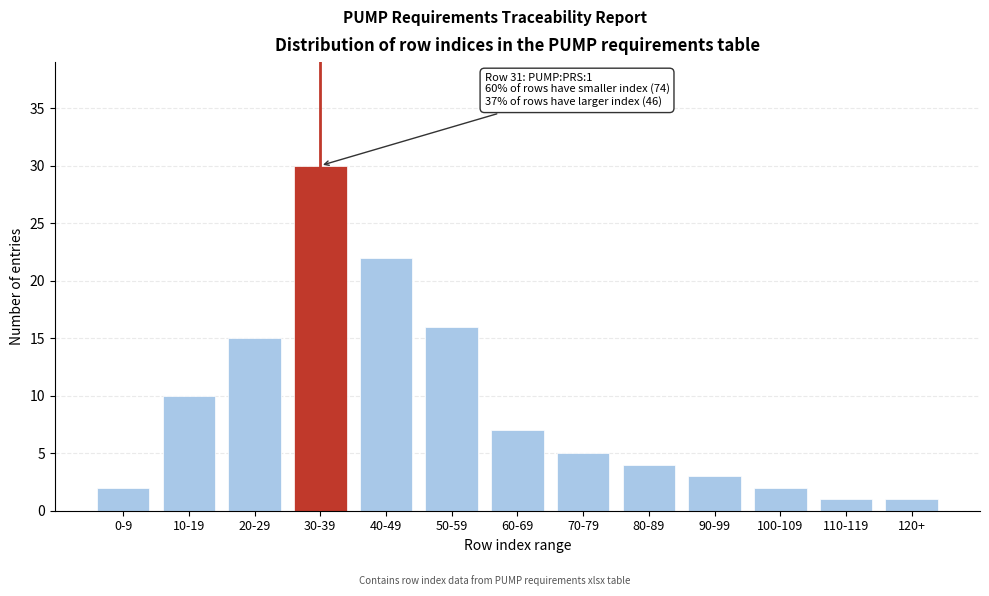

Reading left to right, extract all data points from this chart.

0-9=2	10-19=10	20-29=15	30-39=30	40-49=22	50-59=16	60-69=7	70-79=5	80-89=4	90-99=3	100-109=2	110-119=1	120+=1